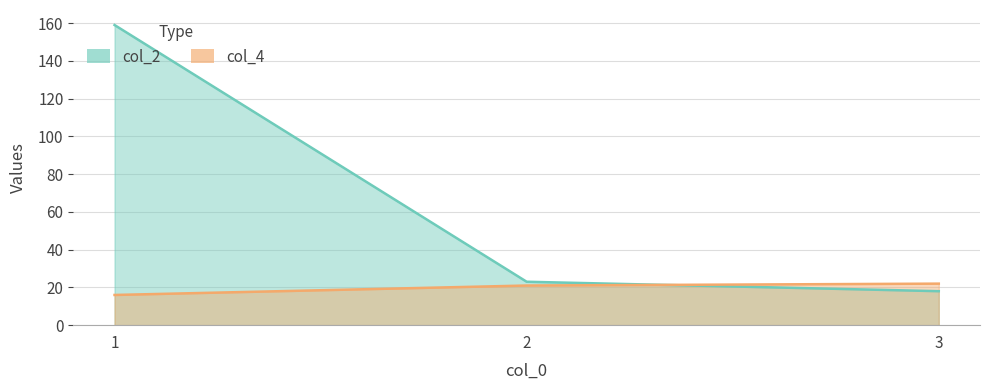

What is the minimum value shown in the chart?

16